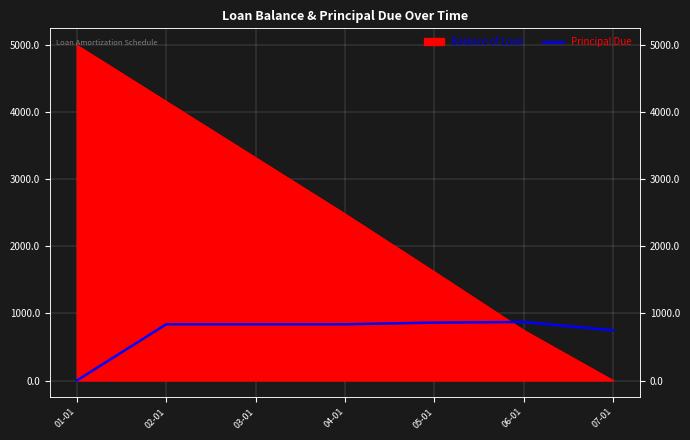

How many lines are shown in the chart?

1